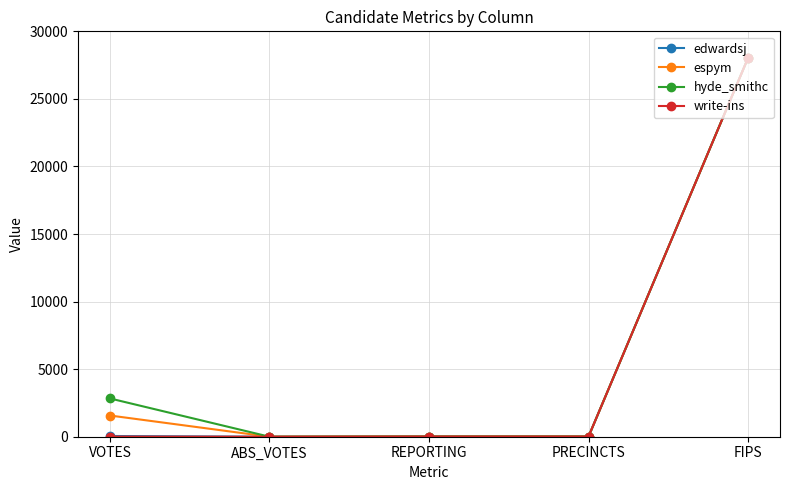

How many lines are shown in the chart?

4